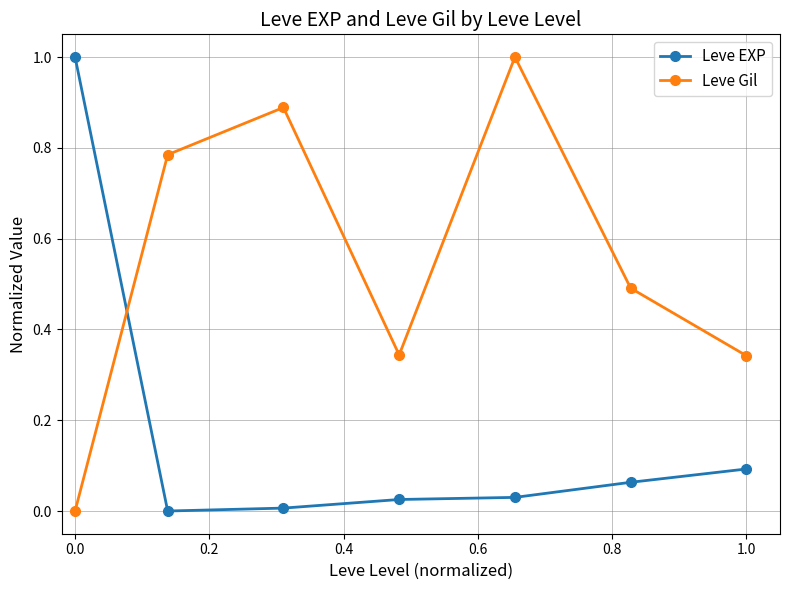

Rank the series by their average value, from lowest to highest.

Leve EXP, Leve Gil